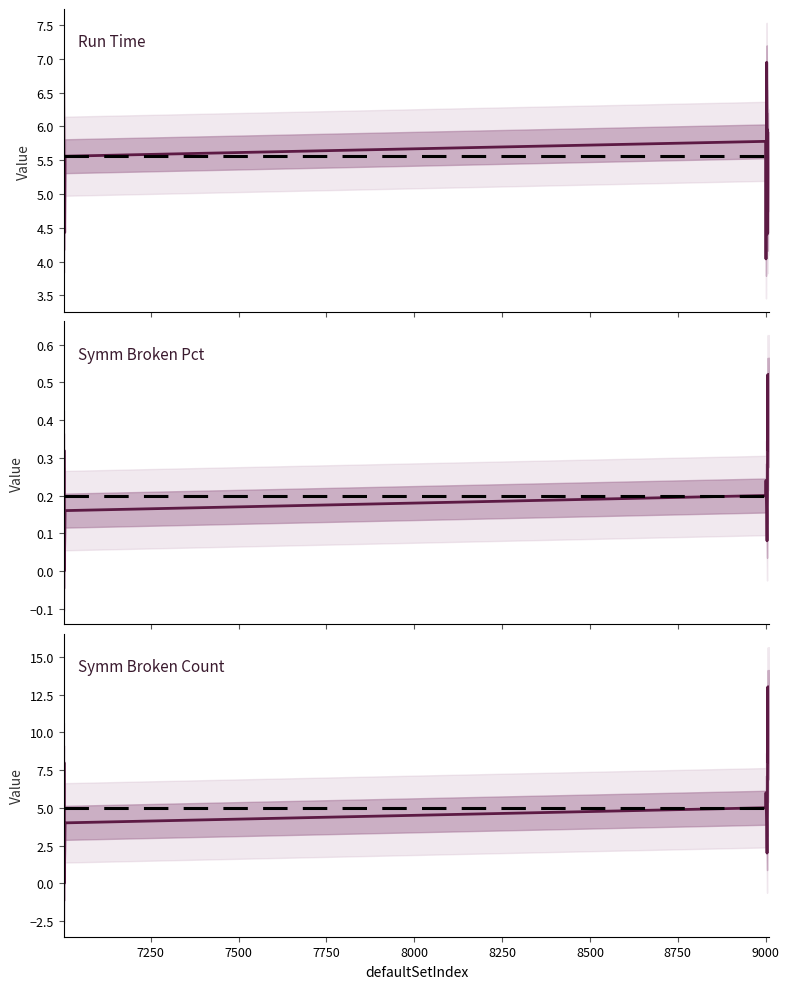

What are all the series names shown in the legend?

Run Time, Symm Broken Pct, Symm Broken Count